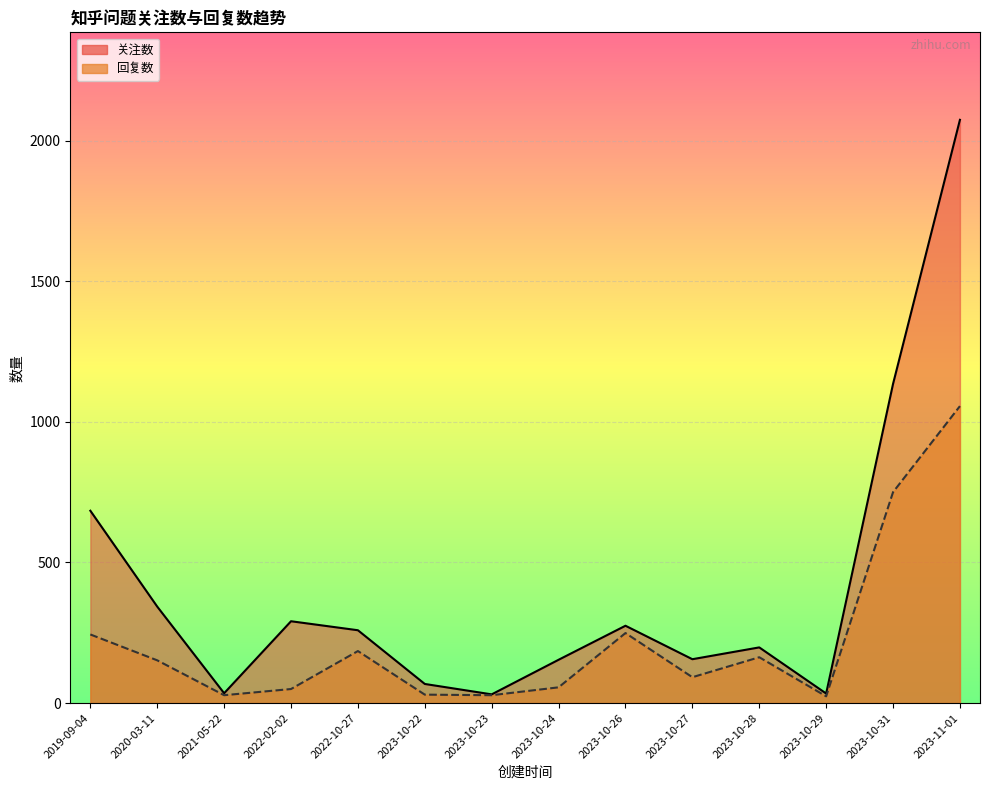

Which series has the largest total across all categories?

关注数